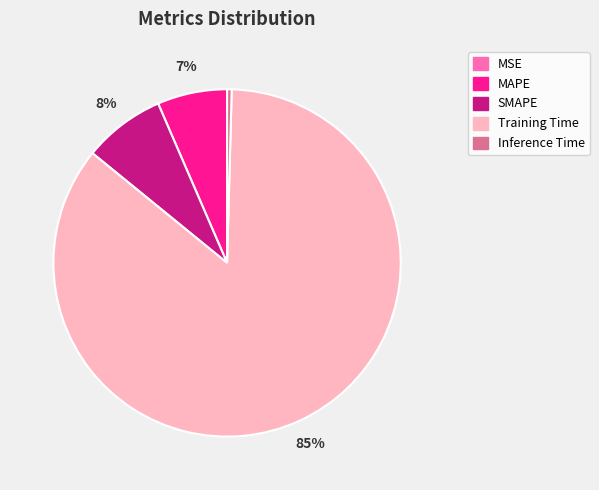

Which slice represents more than half of the pie?

Training Time